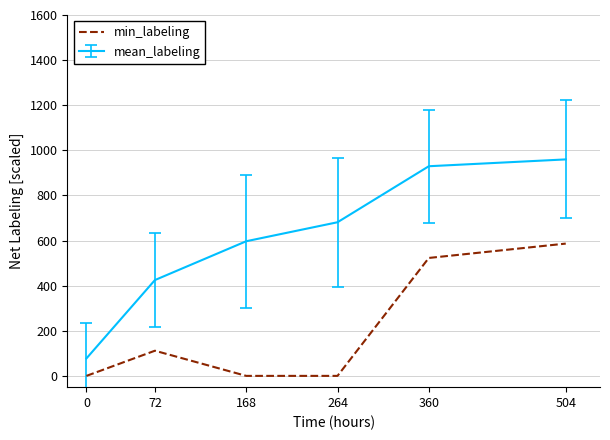

Which series has the widest spread of values?

mean_labeling